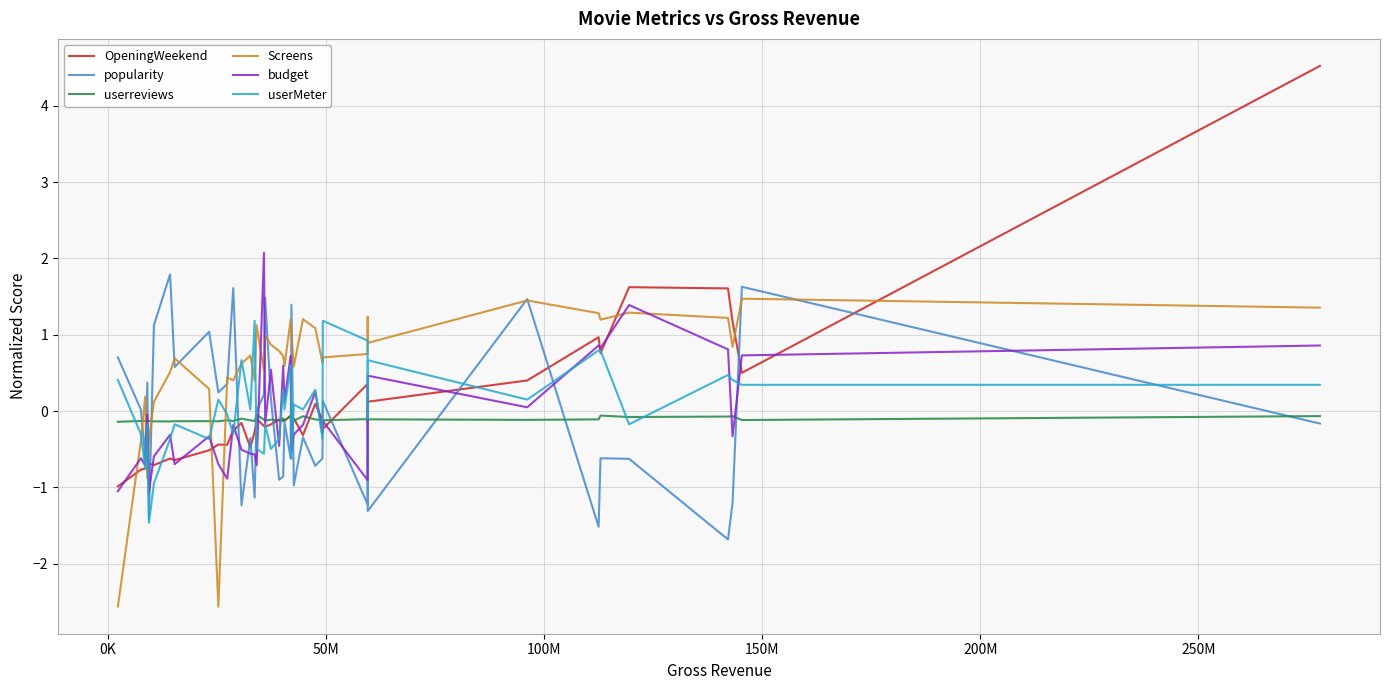

Which series has the largest total across all categories?

Screens